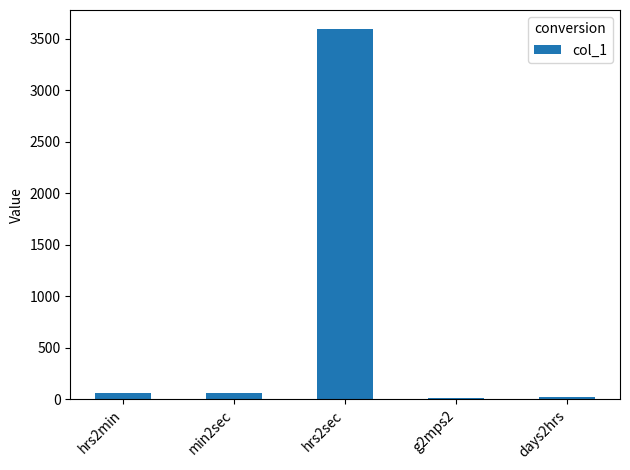

What is the sum of all values?

3753.8